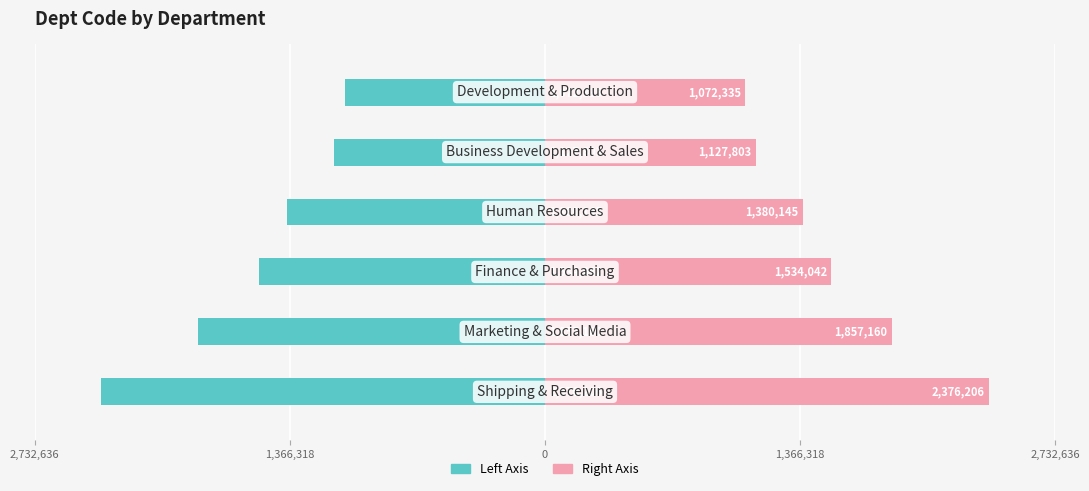

Are the bars horizontal?

Yes